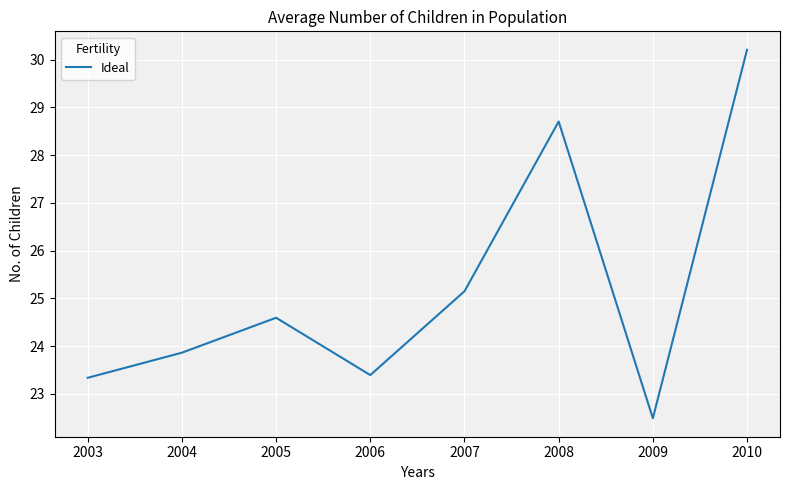

What is the minimum value shown in the chart?

22.5